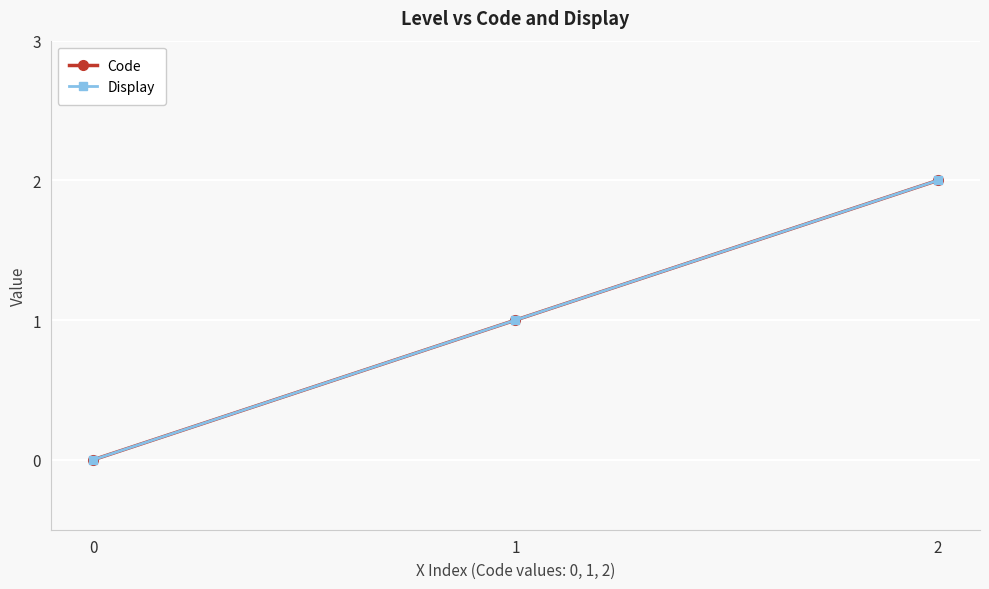

Which has a higher value, 0 or 1?

1